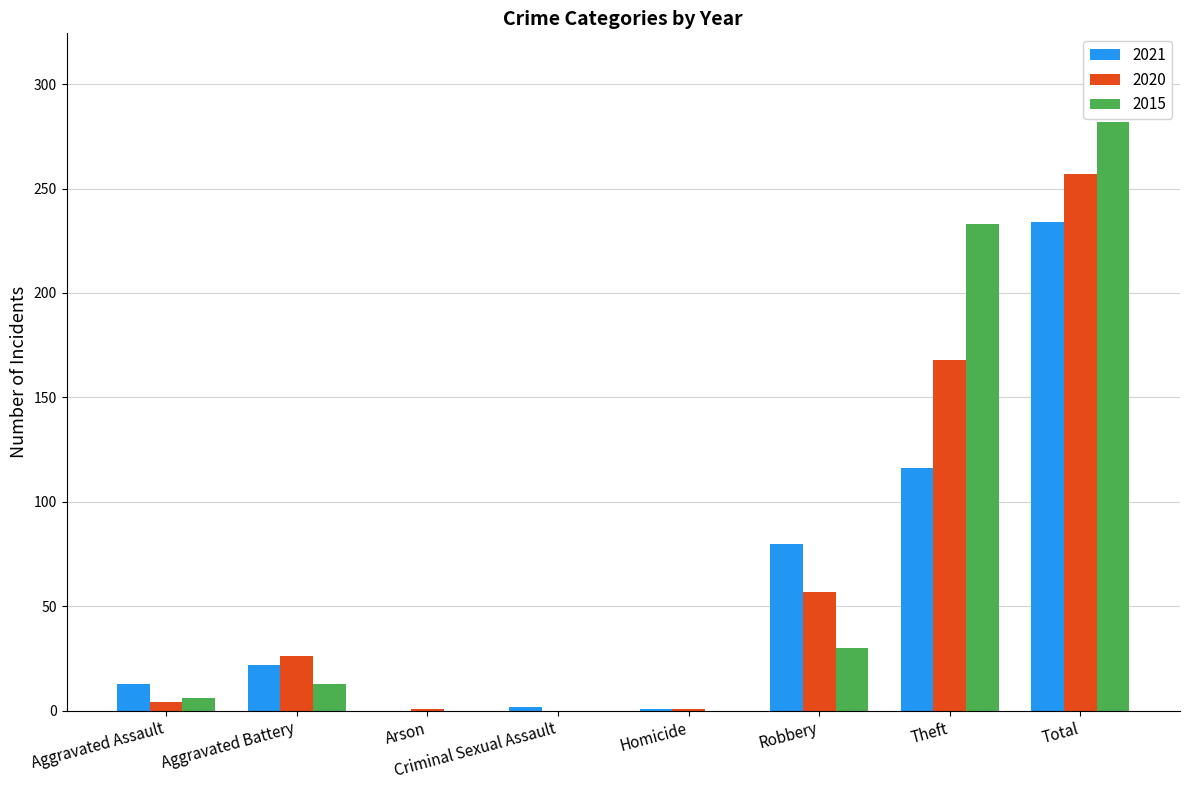

How many data points does each series have?

8